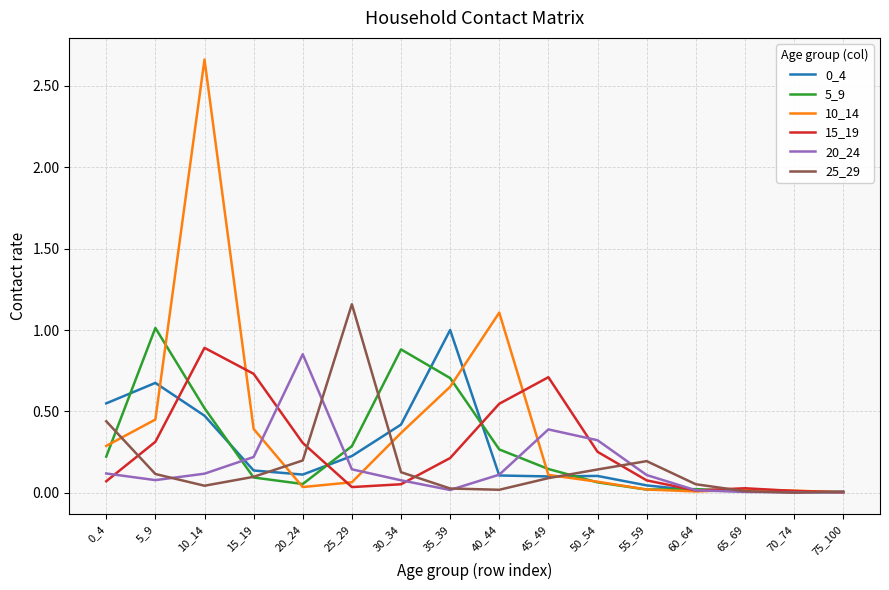

Which series has the largest range (max minus min)?

10_14